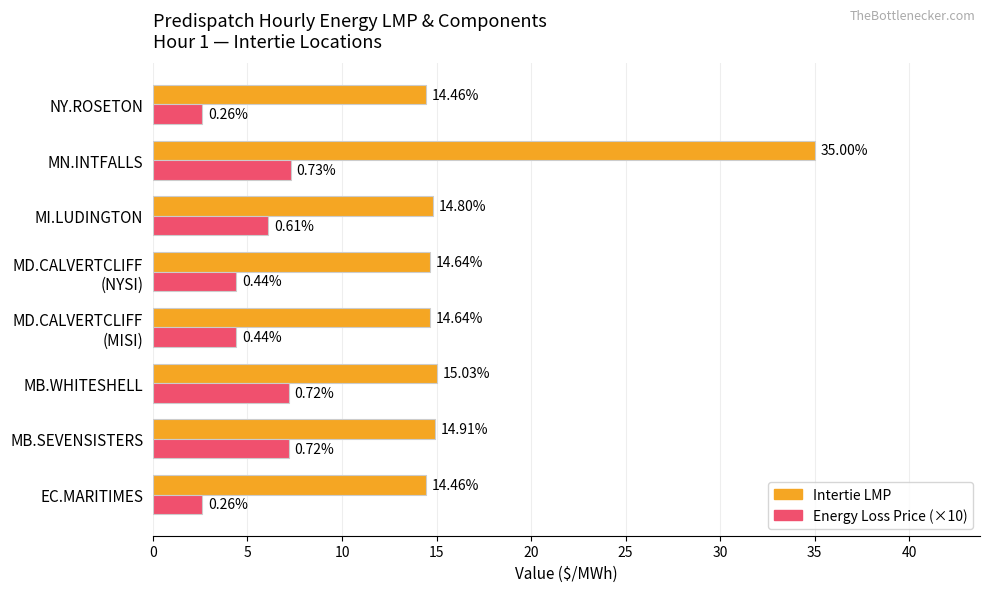

List the series in order of their overall mean, highest first.

Intertie LMP, Energy Loss Price (×10)